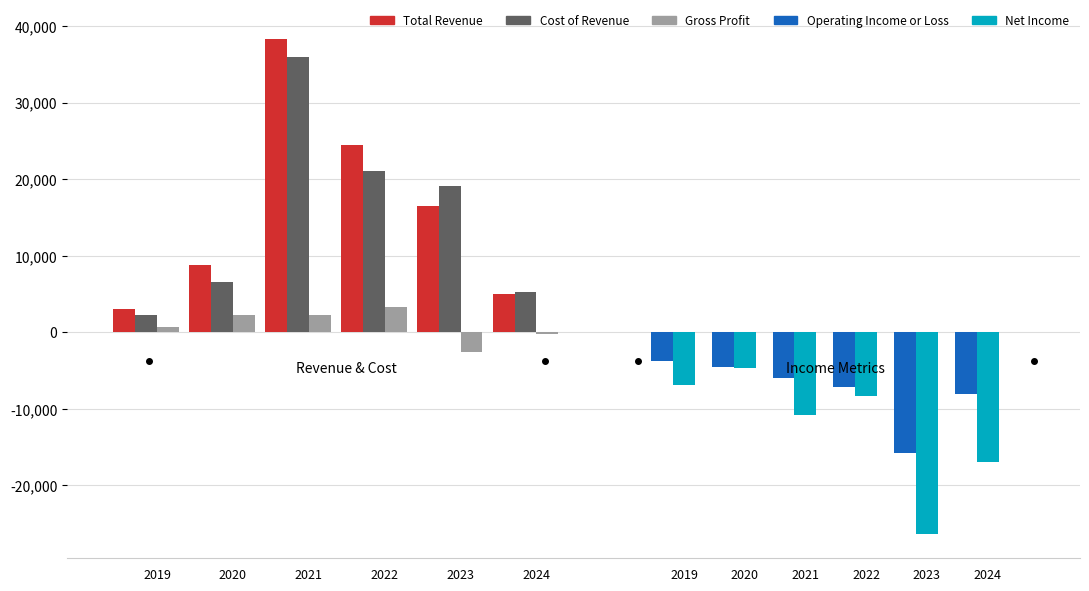

What is the value of the Net Income bar at the 4th from the left?

-8300